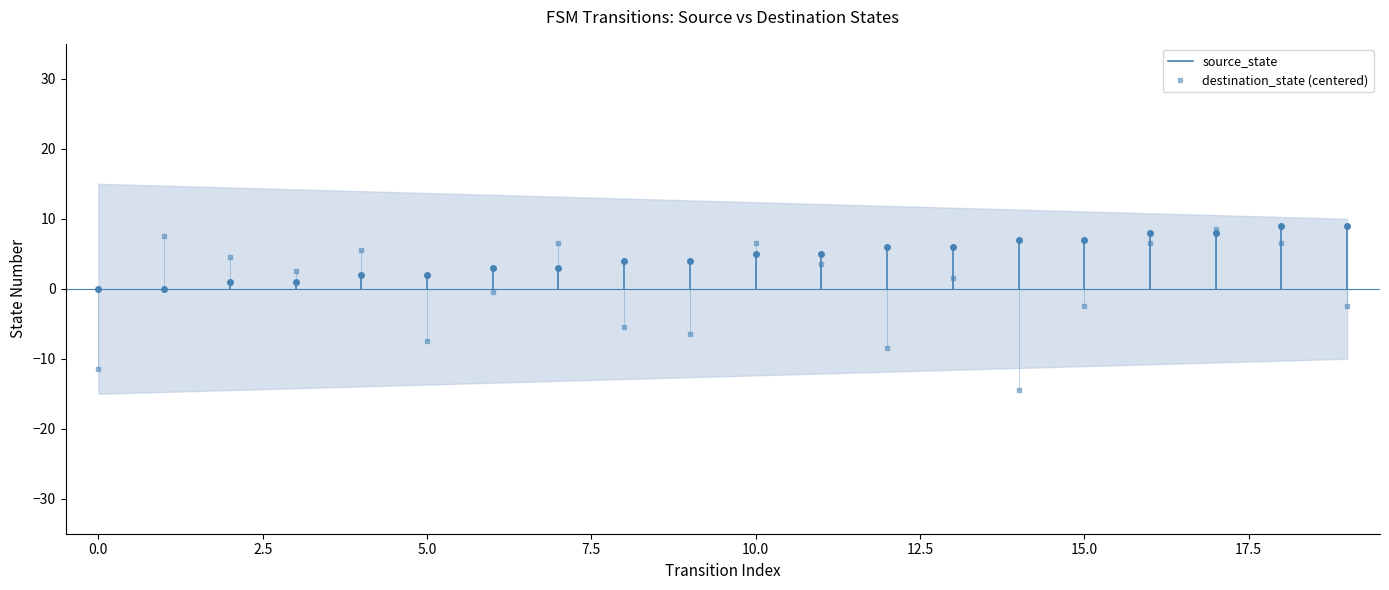

What is the sum of all source_state values?

90.0